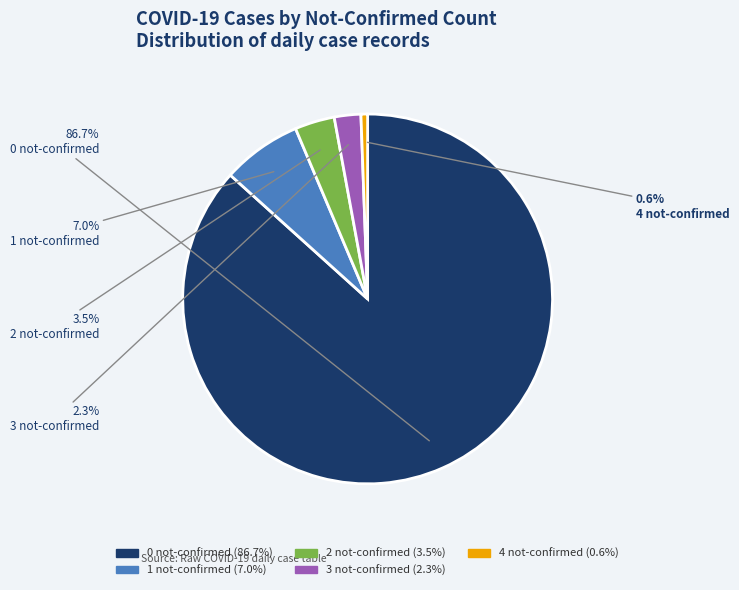

How much of the chart is everything except 1 not-confirmed?

93.0%